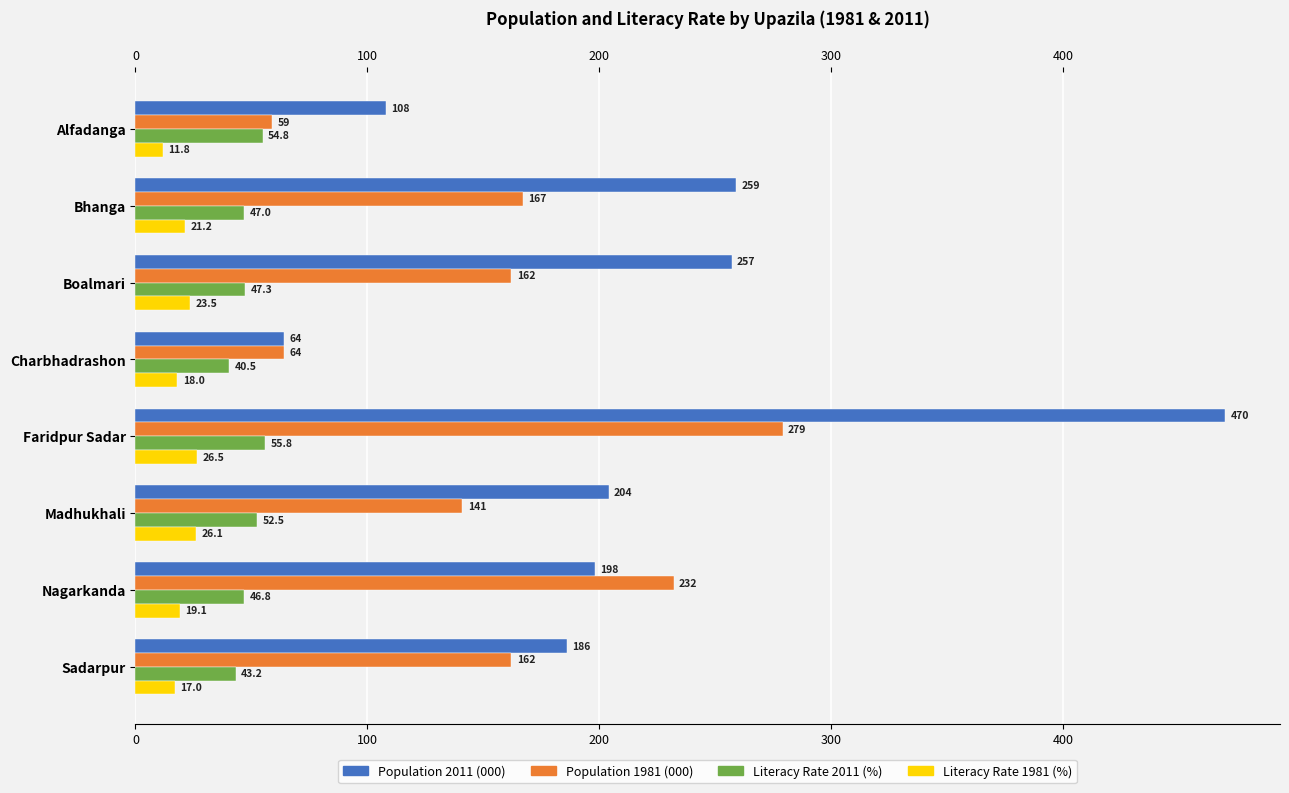

List the series in order of their peak value, highest first.

Population 2011 (000), Population 1981 (000), Literacy Rate 2011 (%), Literacy Rate 1981 (%)